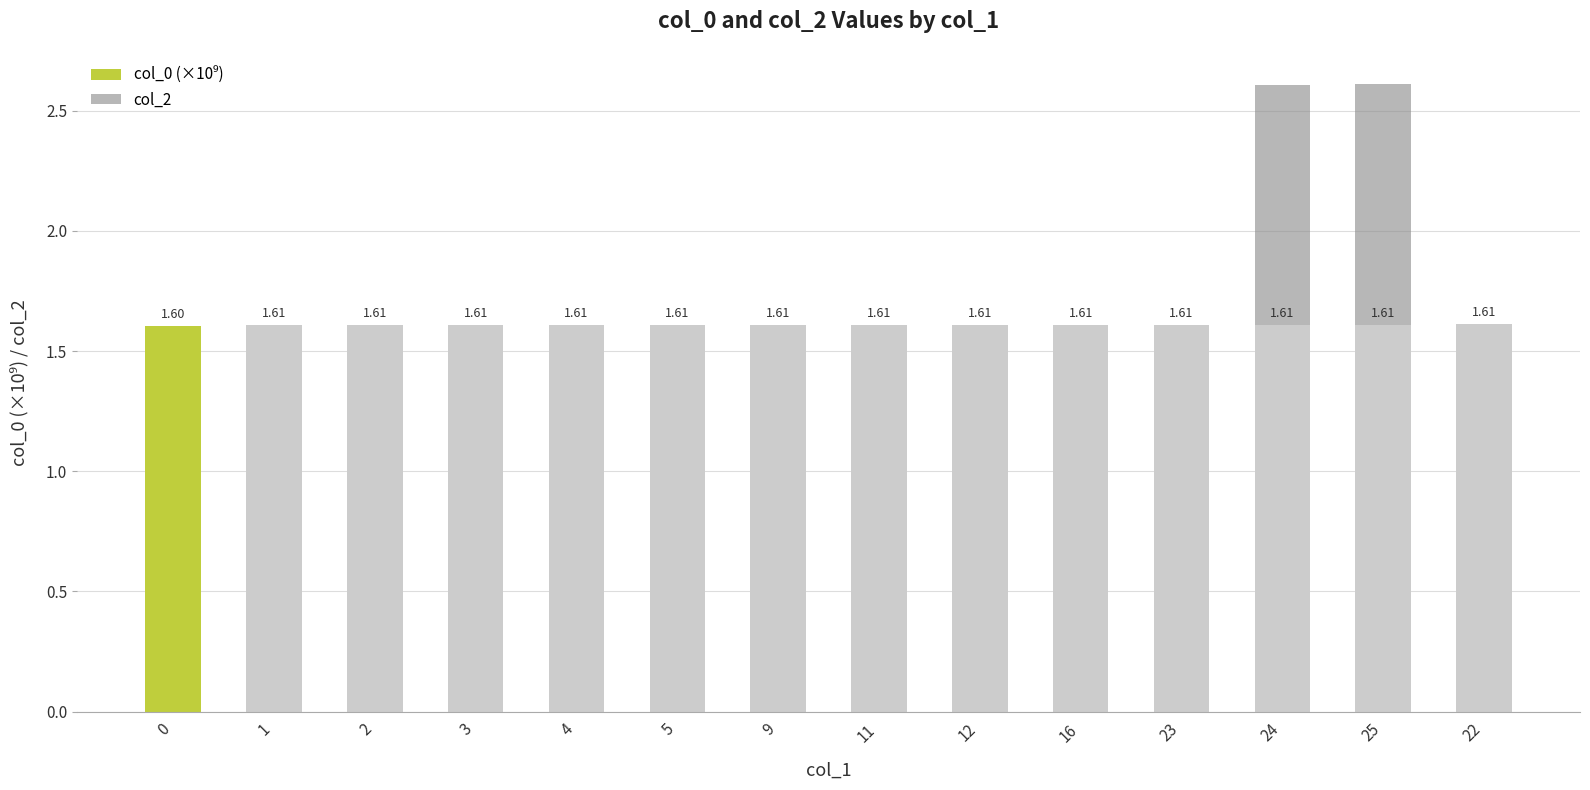

What is the total value across all series at 16?

1.6